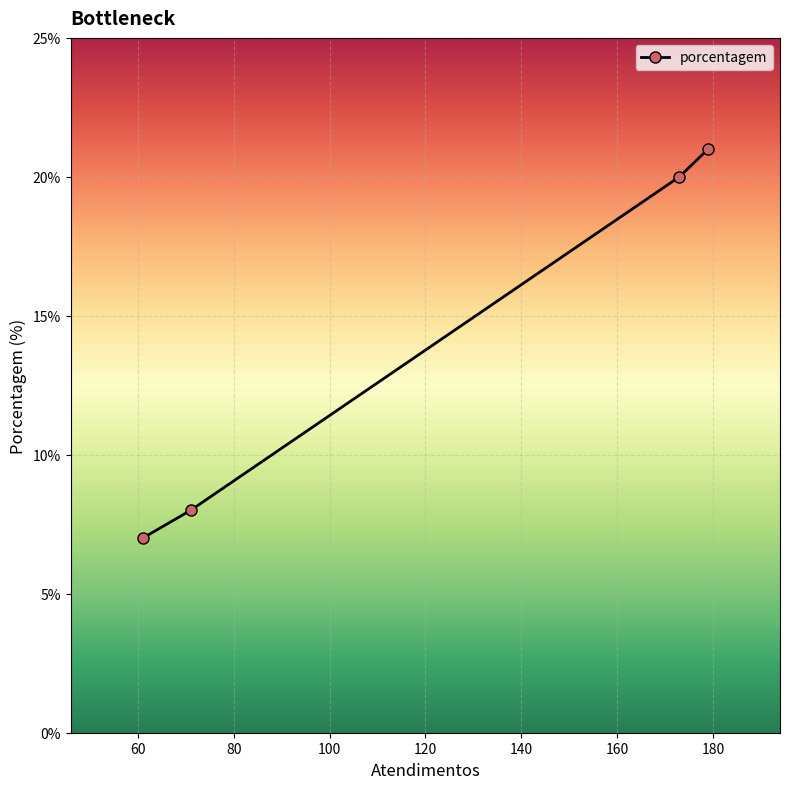

What is the minimum value shown in the chart?

7